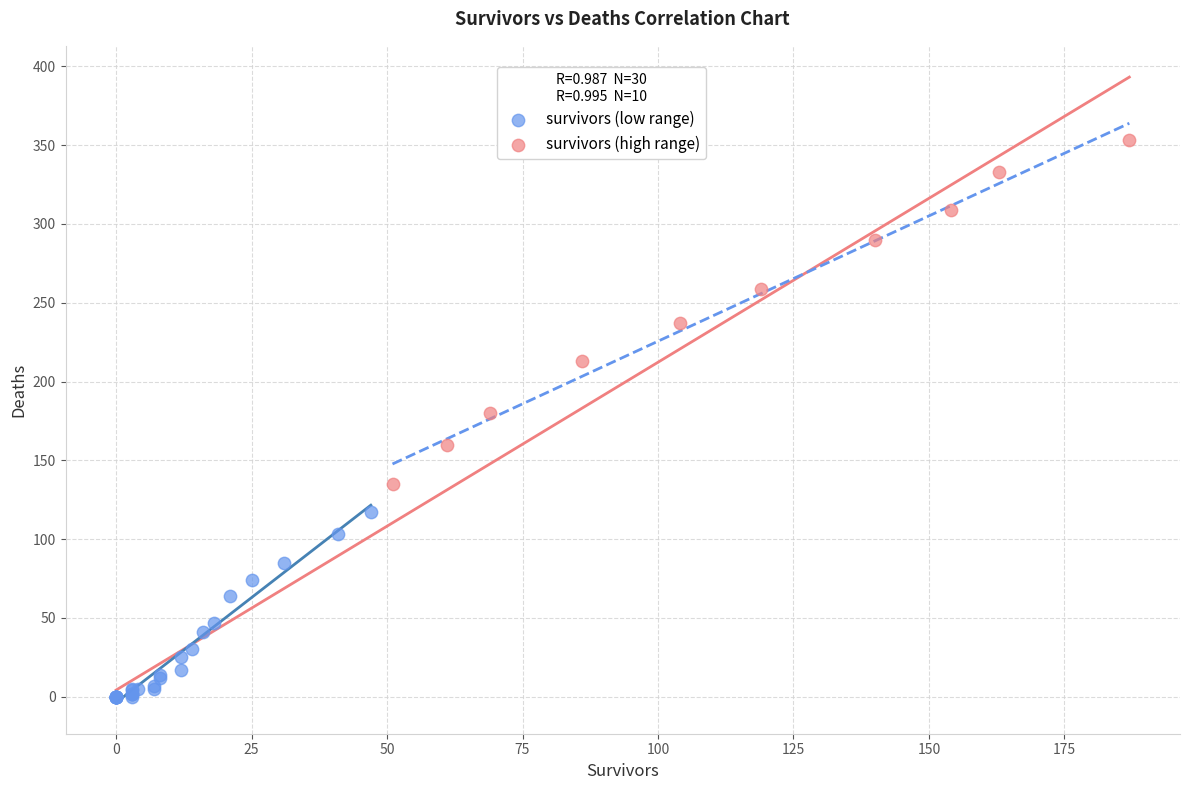

Which series contains the highest Y value?

survivors (high range)